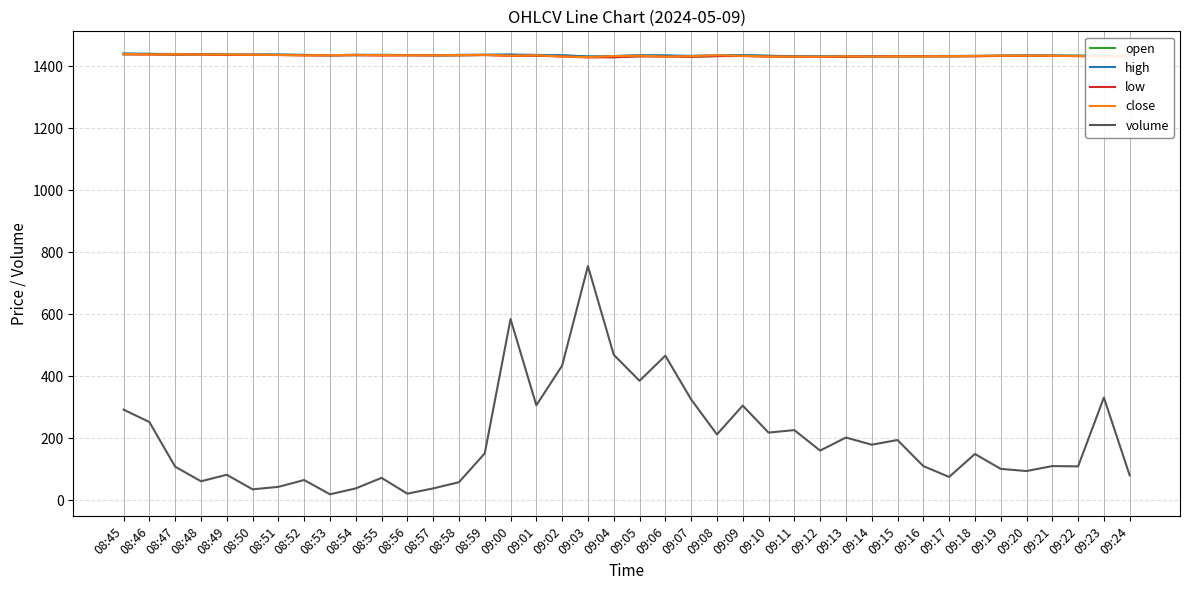

What is the minimum value for low?

1427.8